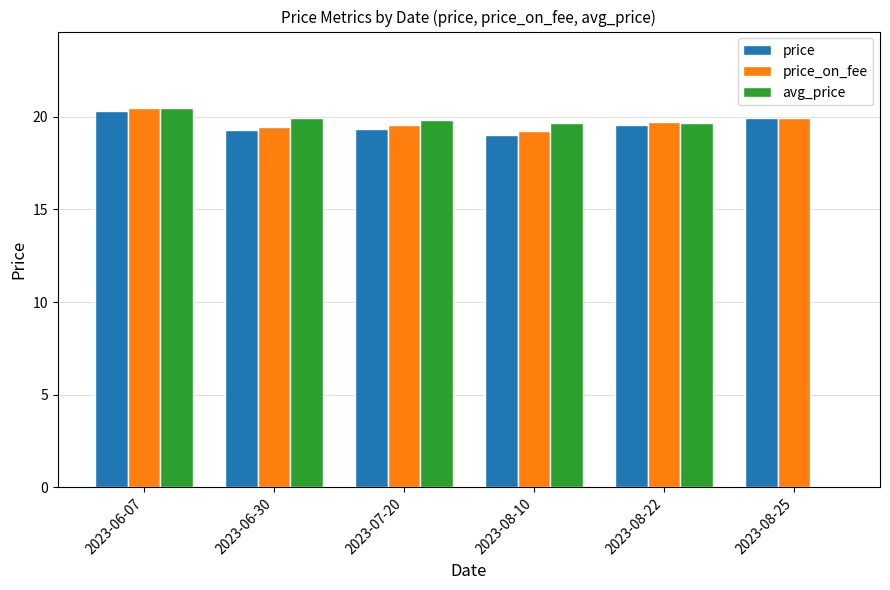

What is the sum of the avg_price values at 2023-06-07 and 2023-08-25?

20.5